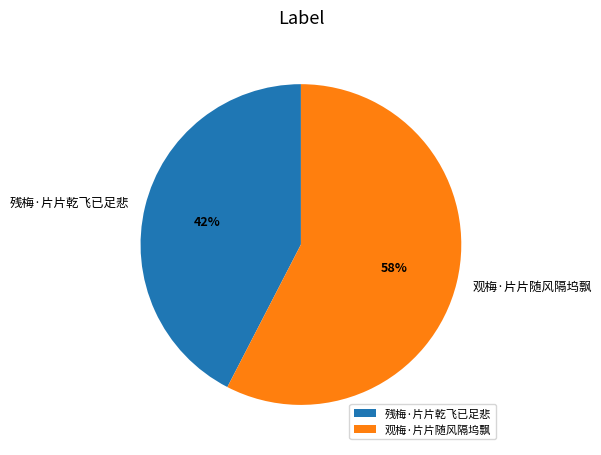

What percentage is the 残梅·片片乾飞已足悲 slice, to the nearest percent?

42%